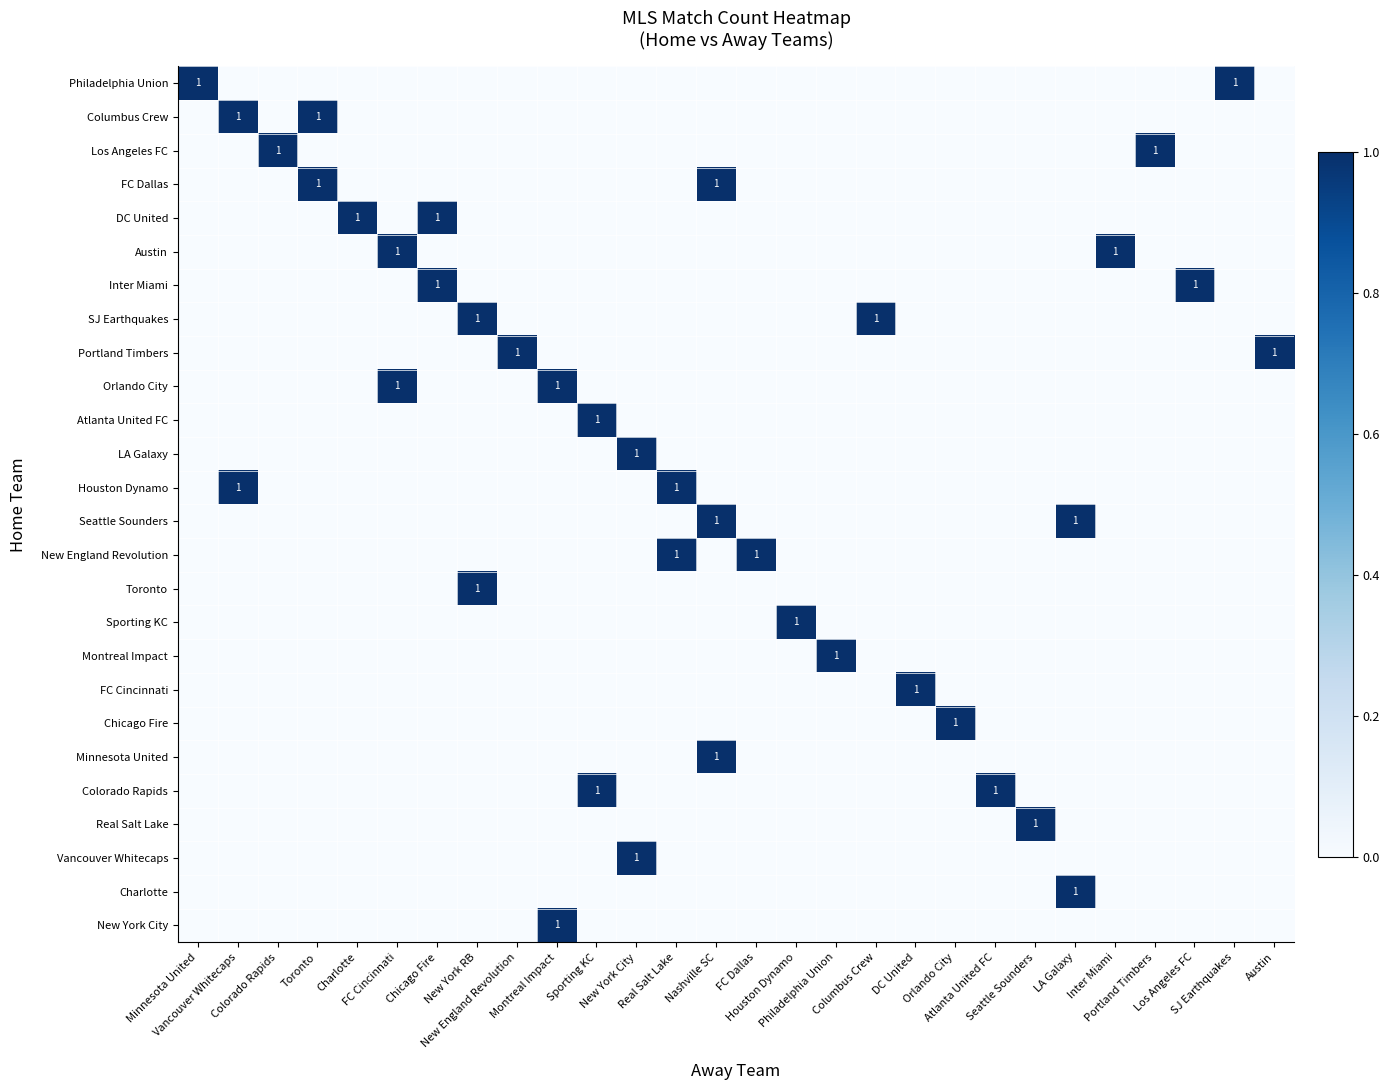

Count the number of data series in this chart.

26